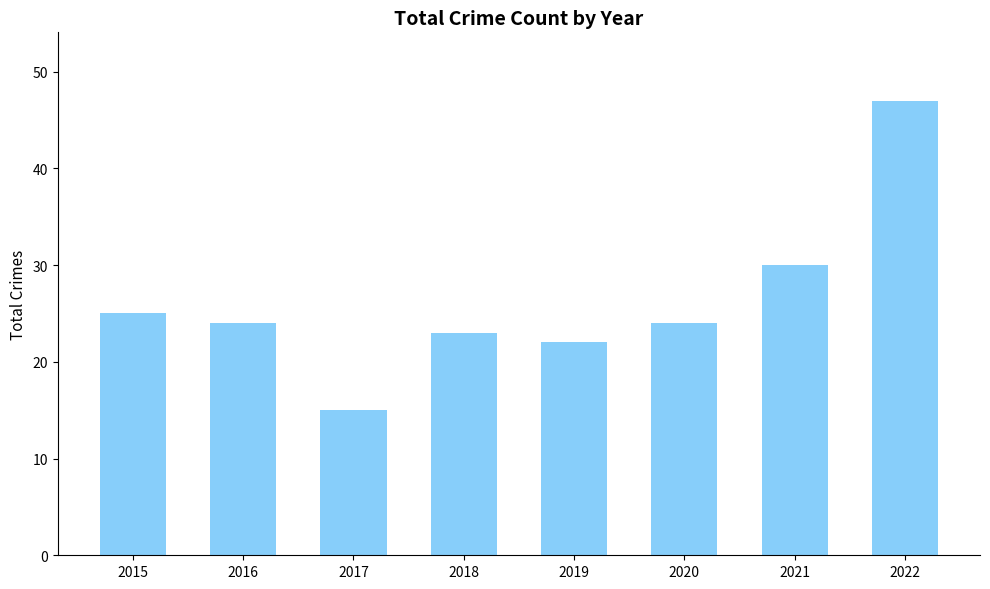

What is the approximate value at 2021?

30